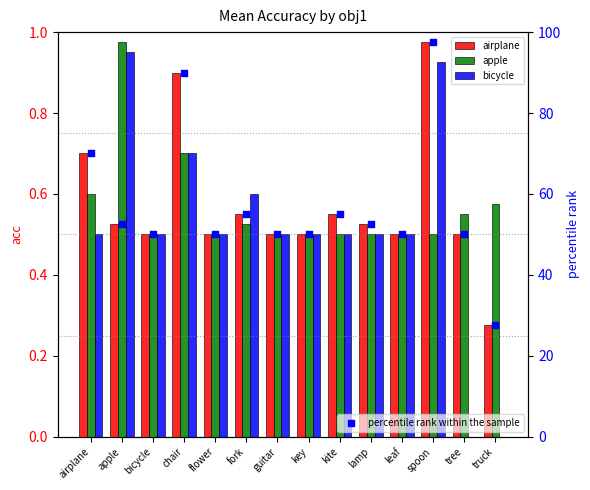

What is the total value across all series at bicycle?

51.5